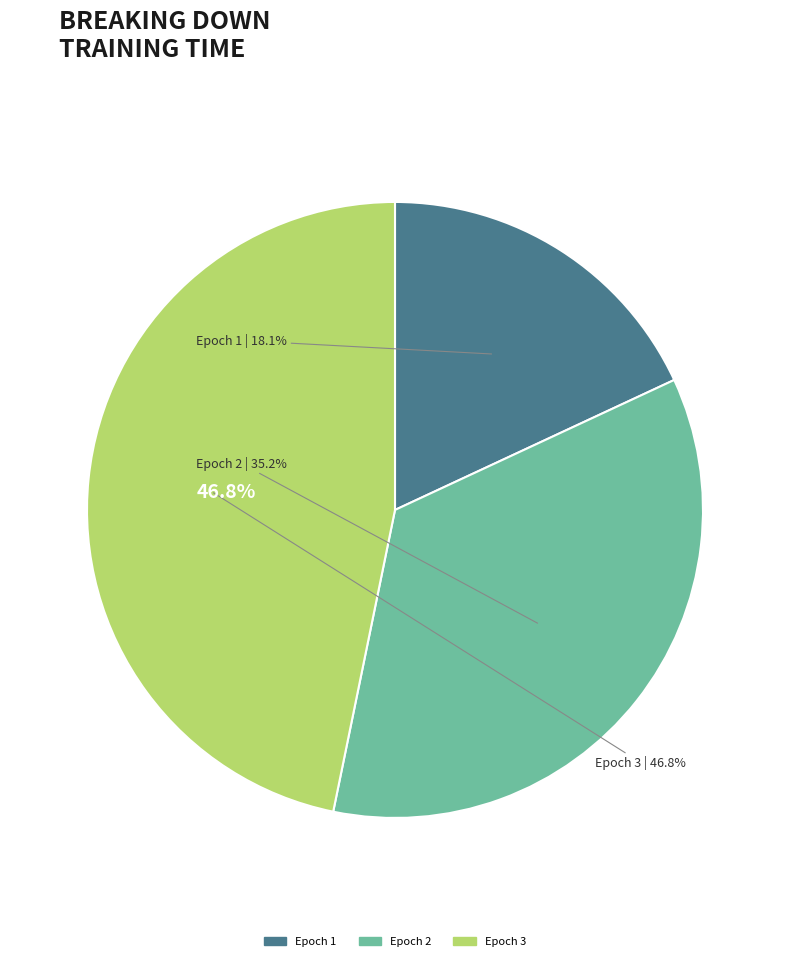

What is the ratio of the value at Epoch 1 to the value at Epoch 3?

0.4